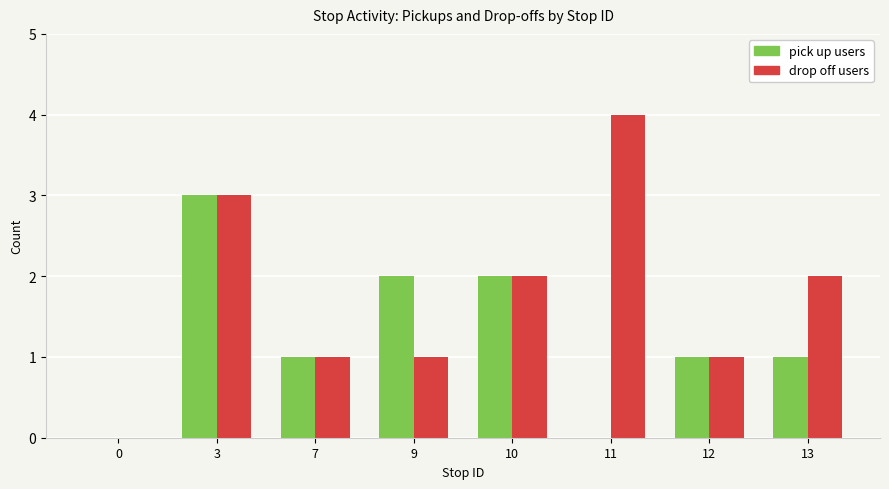

What is the greatest value displayed?

4